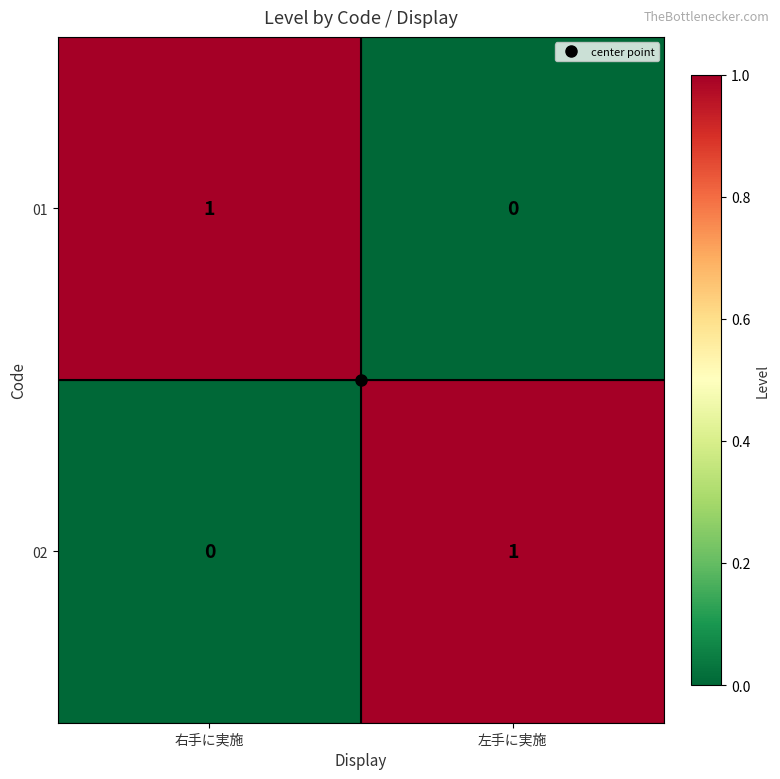

At which label is 01 closest to 0?

左手に実施